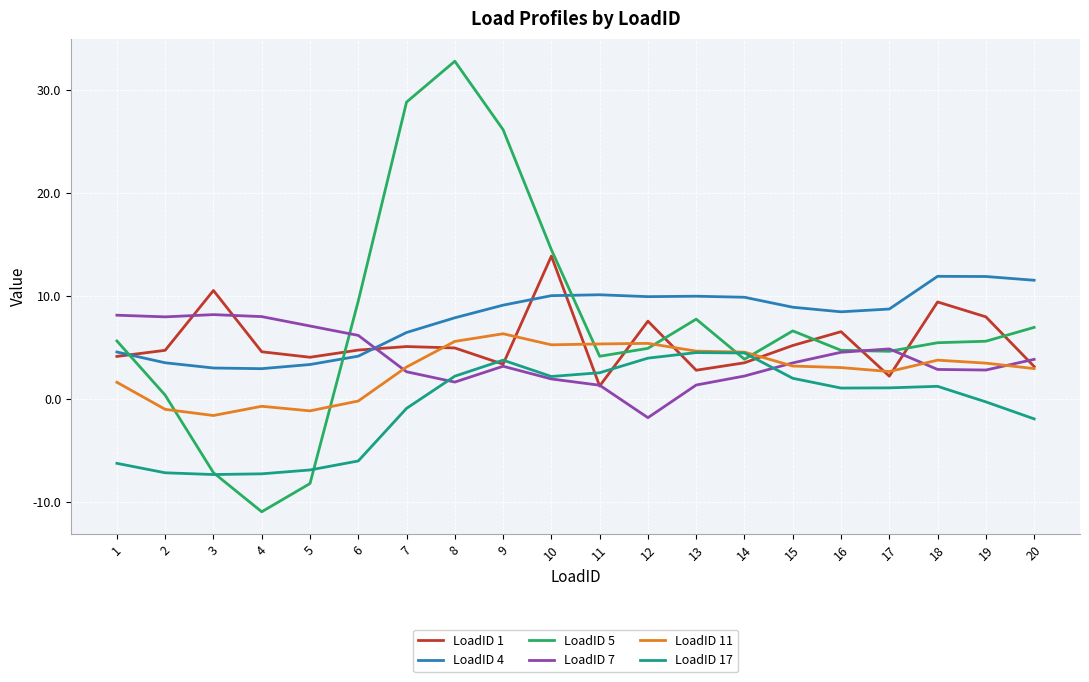

What is the smallest value displayed?

-10.9